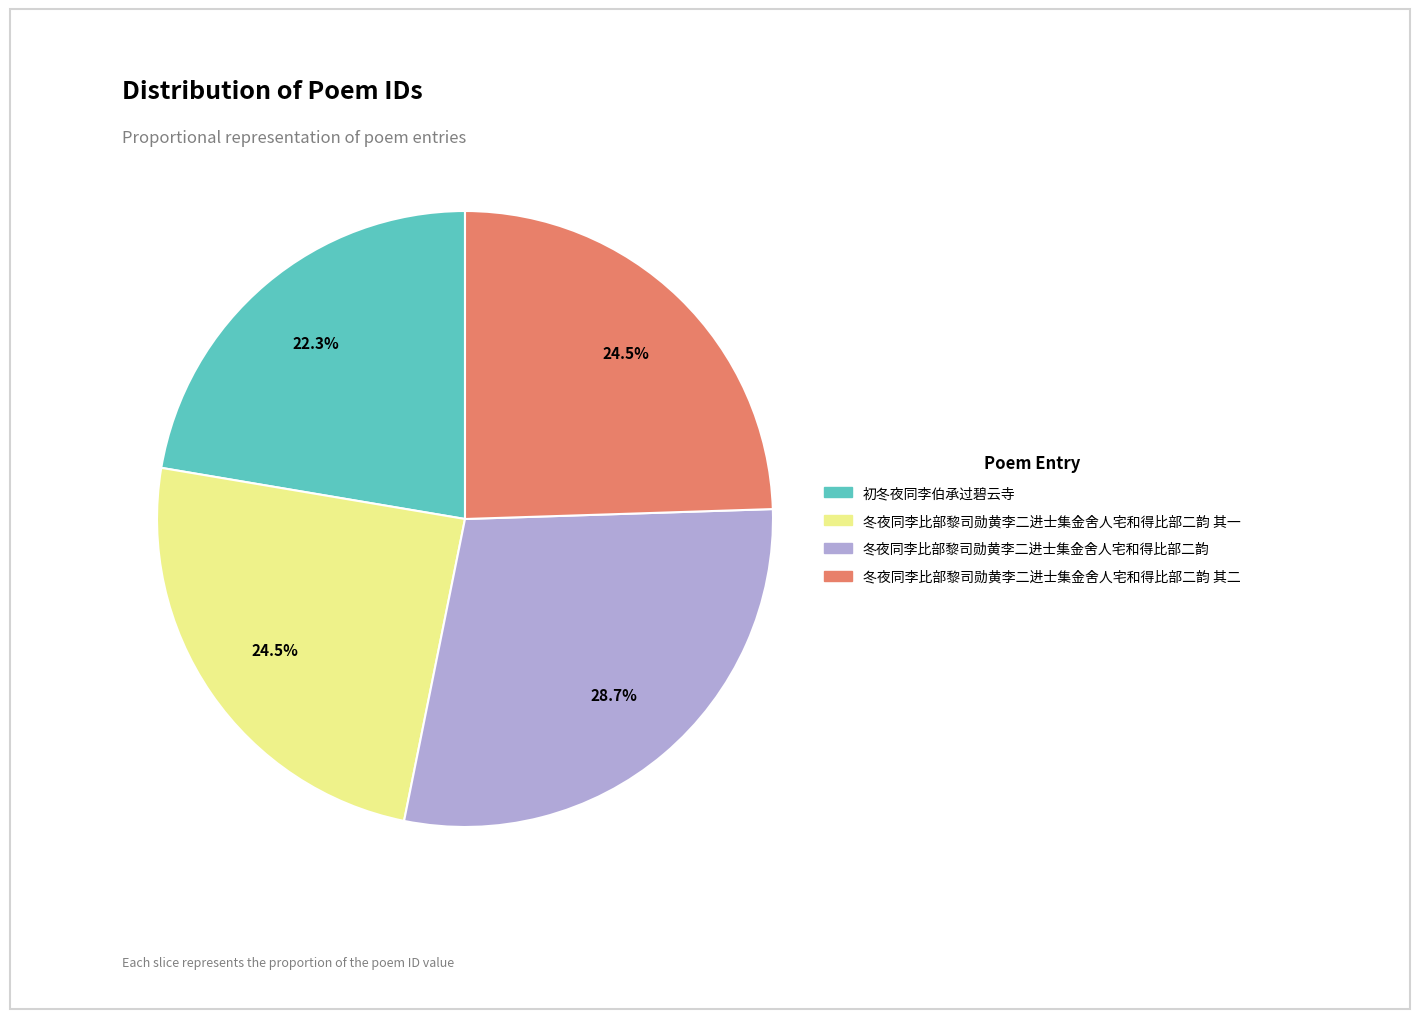

Is there a majority slice in this chart?

No